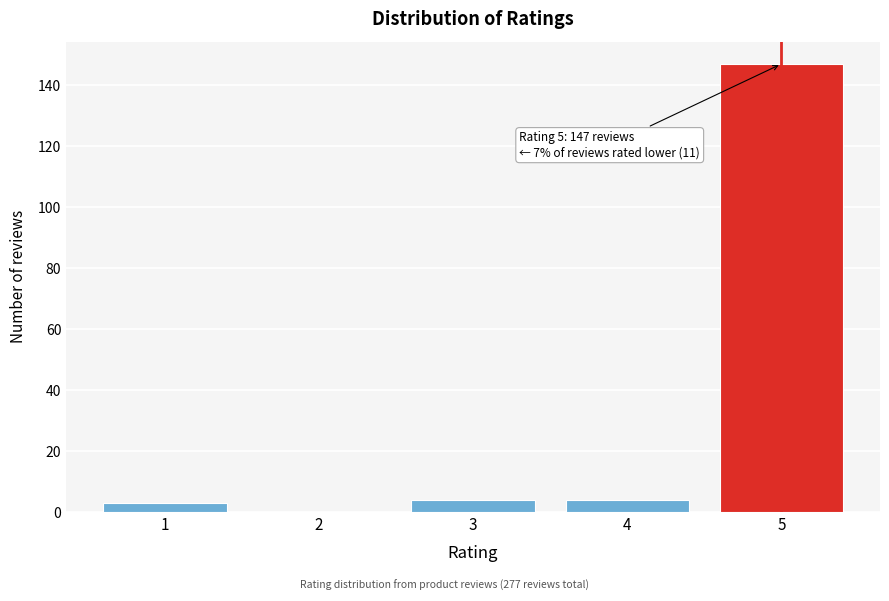

Reading left to right, extract all data points from this chart.

1=3	2=0	3=4	4=4	5=147